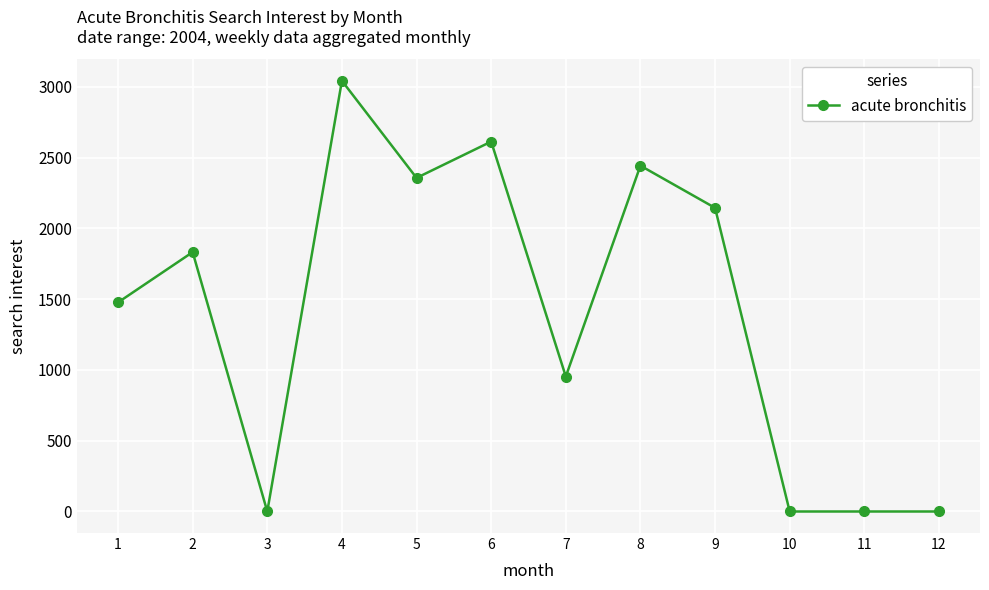

What is the greatest value displayed?

3043.4